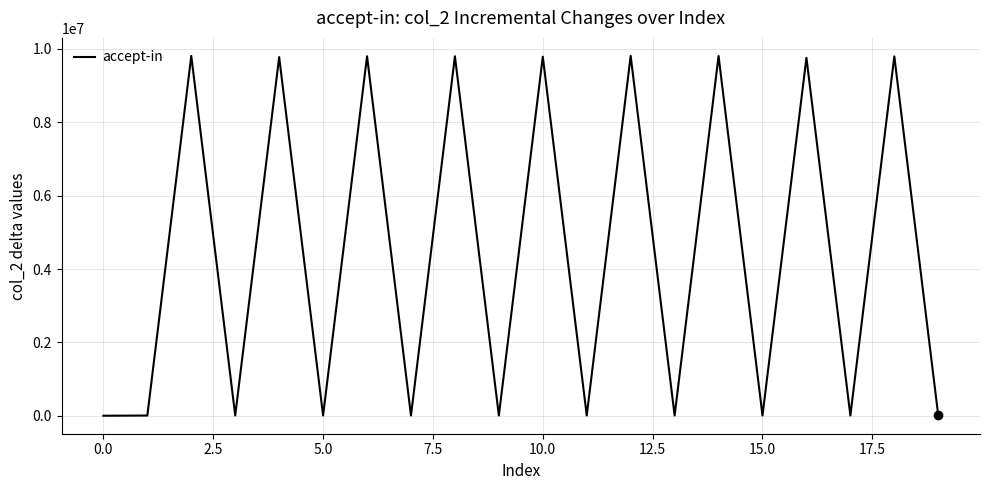

What is the average value?

4410759